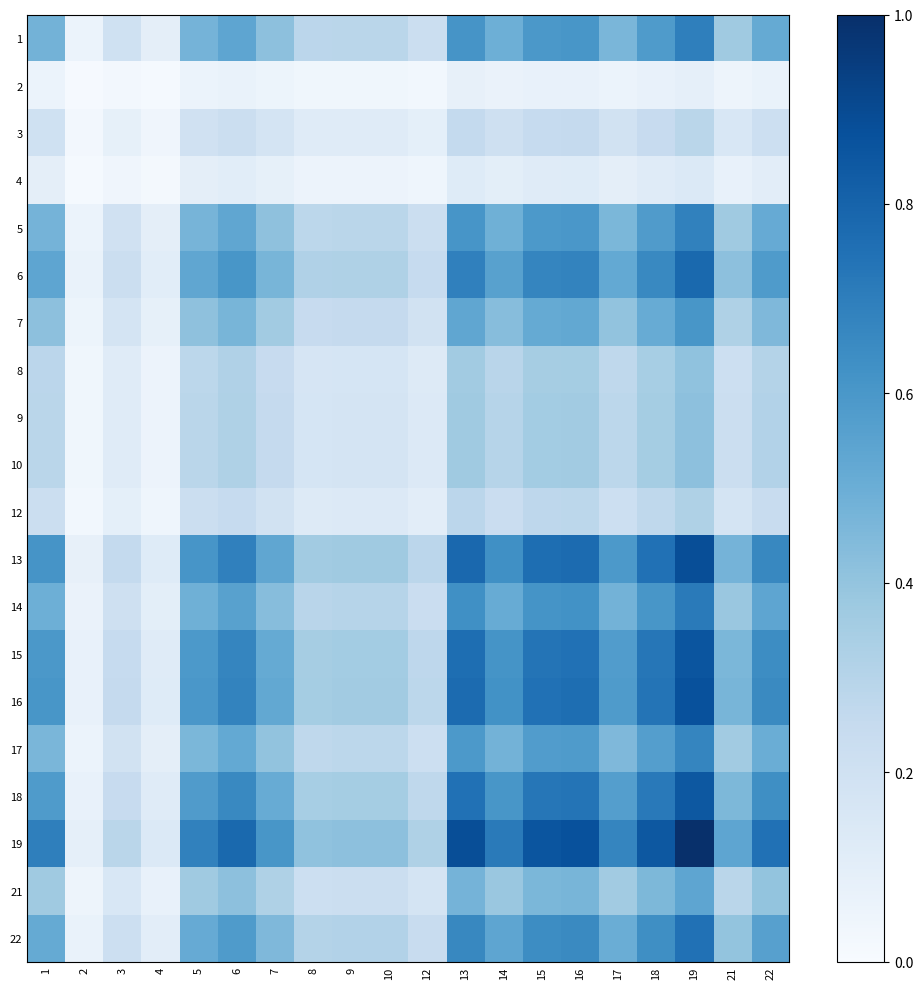

Reading left to right, extract all data points from this chart.

1: 1=0.5	2=0.1	3=0.2	4=0.1	5=0.5	6=0.5	7=0.4	8=0.3	9=0.3	10=0.3	12=0.2	13=0.6	14=0.5	15=0.6	16=0.6	17=0.5	18=0.6	19=0.7	21=0.4	22=0.5
2: 1=0.1	2=0.0	3=0.0	4=0.0	5=0.1	6=0.1	7=0.1	8=0.0	9=0.0	10=0.0	12=0.0	13=0.1	14=0.1	15=0.1	16=0.1	17=0.1	18=0.1	19=0.1	21=0.0	22=0.1
3: 1=0.2	2=0.0	3=0.1	4=0.0	5=0.2	6=0.2	7=0.2	8=0.1	9=0.1	10=0.1	12=0.1	13=0.3	14=0.2	15=0.2	16=0.3	17=0.2	18=0.2	19=0.3	21=0.2	22=0.2
4: 1=0.1	2=0.0	3=0.0	4=0.0	5=0.1	6=0.1	7=0.1	8=0.1	9=0.1	10=0.1	12=0.0	13=0.1	14=0.1	15=0.1	16=0.1	17=0.1	18=0.1	19=0.1	21=0.1	22=0.1
5: 1=0.5	2=0.1	3=0.2	4=0.1	5=0.5	6=0.5	7=0.4	8=0.3	9=0.3	10=0.3	12=0.2	13=0.6	14=0.5	15=0.6	16=0.6	17=0.5	18=0.6	19=0.7	21=0.4	22=0.5
6: 1=0.5	2=0.1	3=0.2	4=0.1	5=0.5	6=0.6	7=0.5	8=0.3	9=0.3	10=0.3	12=0.2	13=0.7	14=0.6	15=0.7	16=0.7	17=0.5	18=0.7	19=0.8	21=0.4	22=0.6
7: 1=0.4	2=0.1	3=0.2	4=0.1	5=0.4	6=0.5	7=0.4	8=0.2	9=0.3	10=0.3	12=0.2	13=0.5	14=0.4	15=0.5	16=0.5	17=0.4	18=0.5	19=0.6	21=0.3	22=0.5
8: 1=0.3	2=0.0	3=0.1	4=0.1	5=0.3	6=0.3	7=0.2	8=0.2	9=0.2	10=0.2	12=0.1	13=0.4	14=0.3	15=0.3	16=0.4	17=0.3	18=0.3	19=0.4	21=0.2	22=0.3
9: 1=0.3	2=0.0	3=0.1	4=0.1	5=0.3	6=0.3	7=0.3	8=0.2	9=0.2	10=0.2	12=0.1	13=0.4	14=0.3	15=0.4	16=0.4	17=0.3	18=0.4	19=0.4	21=0.2	22=0.3
10: 1=0.3	2=0.0	3=0.1	4=0.1	5=0.3	6=0.3	7=0.3	8=0.2	9=0.2	10=0.2	12=0.1	13=0.4	14=0.3	15=0.4	16=0.4	17=0.3	18=0.4	19=0.4	21=0.2	22=0.3
12: 1=0.2	2=0.0	3=0.1	4=0.0	5=0.2	6=0.2	7=0.2	8=0.1	9=0.1	10=0.1	12=0.1	13=0.3	14=0.2	15=0.3	16=0.3	17=0.2	18=0.3	19=0.3	21=0.2	22=0.2
13: 1=0.6	2=0.1	3=0.3	4=0.1	5=0.6	6=0.7	7=0.5	8=0.4	9=0.4	10=0.4	12=0.3	13=0.8	14=0.6	15=0.8	16=0.8	17=0.6	18=0.7	19=0.9	21=0.5	22=0.7
14: 1=0.5	2=0.1	3=0.2	4=0.1	5=0.5	6=0.6	7=0.4	8=0.3	9=0.3	10=0.3	12=0.2	13=0.6	14=0.5	15=0.6	16=0.6	17=0.5	18=0.6	19=0.7	21=0.4	22=0.5
15: 1=0.6	2=0.1	3=0.2	4=0.1	5=0.6	6=0.7	7=0.5	8=0.3	9=0.4	10=0.4	12=0.3	13=0.8	14=0.6	15=0.7	16=0.7	17=0.6	18=0.7	19=0.9	21=0.5	22=0.6
16: 1=0.6	2=0.1	3=0.3	4=0.1	5=0.6	6=0.7	7=0.5	8=0.4	9=0.4	10=0.4	12=0.3	13=0.8	14=0.6	15=0.7	16=0.8	17=0.6	18=0.7	19=0.9	21=0.5	22=0.7
17: 1=0.5	2=0.1	3=0.2	4=0.1	5=0.5	6=0.5	7=0.4	8=0.3	9=0.3	10=0.3	12=0.2	13=0.6	14=0.5	15=0.6	16=0.6	17=0.4	18=0.6	19=0.7	21=0.4	22=0.5
18: 1=0.6	2=0.1	3=0.2	4=0.1	5=0.6	6=0.7	7=0.5	8=0.3	9=0.4	10=0.4	12=0.3	13=0.7	14=0.6	15=0.7	16=0.7	17=0.6	18=0.7	19=0.8	21=0.5	22=0.6
19: 1=0.7	2=0.1	3=0.3	4=0.1	5=0.7	6=0.8	7=0.6	8=0.4	9=0.4	10=0.4	12=0.3	13=0.9	14=0.7	15=0.9	16=0.9	17=0.7	18=0.8	19=1.0	21=0.5	22=0.7
21: 1=0.4	2=0.0	3=0.2	4=0.1	5=0.4	6=0.4	7=0.3	8=0.2	9=0.2	10=0.2	12=0.2	13=0.5	14=0.4	15=0.5	16=0.5	17=0.4	18=0.5	19=0.5	21=0.3	22=0.4
22: 1=0.5	2=0.1	3=0.2	4=0.1	5=0.5	6=0.6	7=0.5	8=0.3	9=0.3	10=0.3	12=0.2	13=0.7	14=0.5	15=0.6	16=0.7	17=0.5	18=0.6	19=0.7	21=0.4	22=0.6